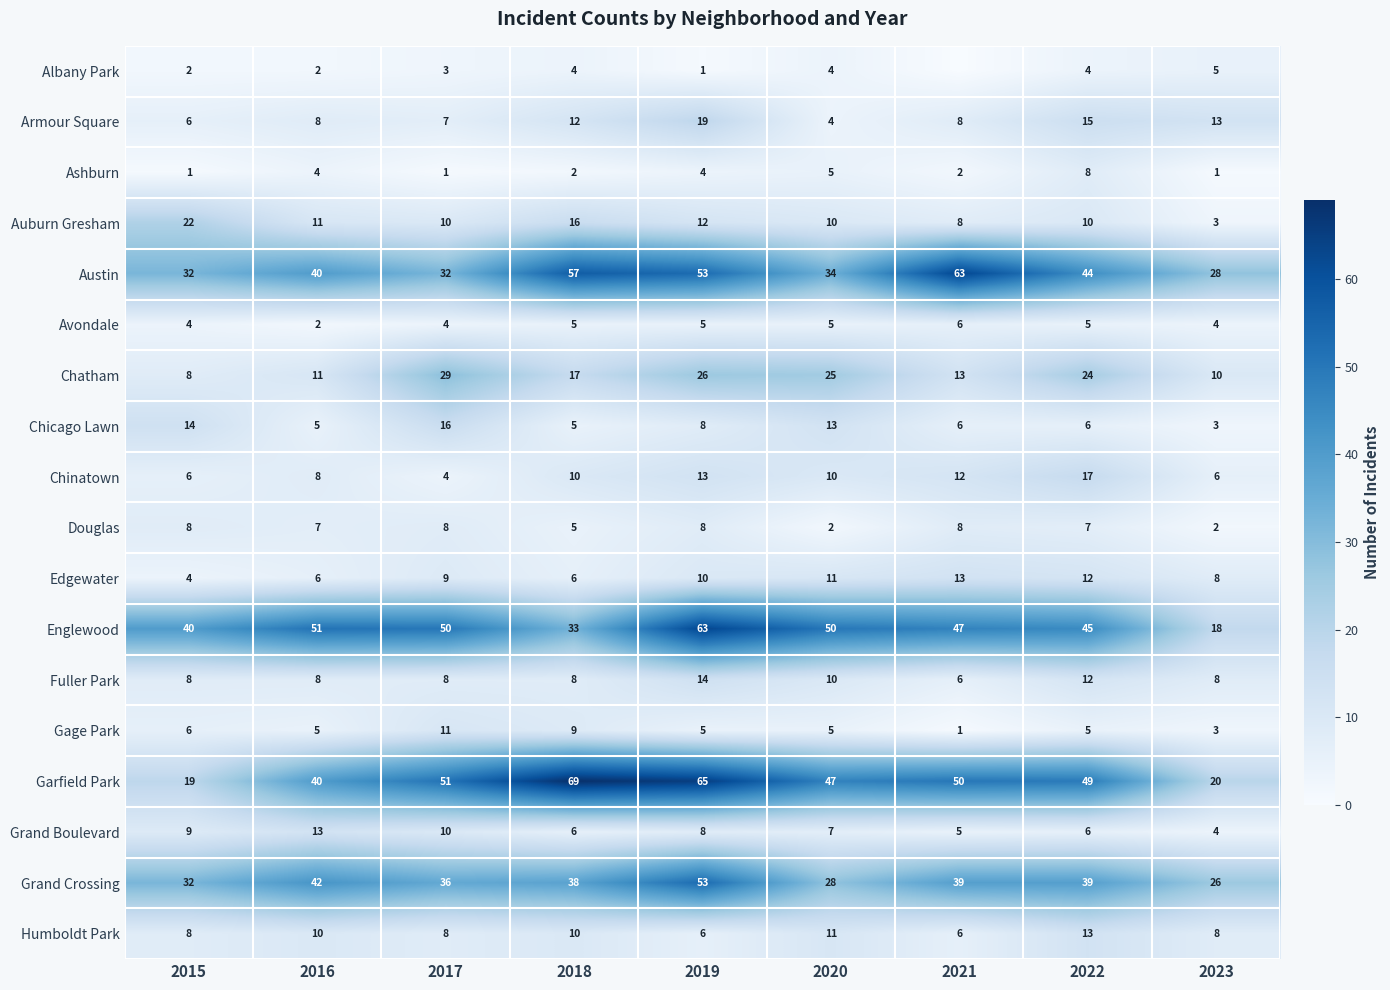

Is it true that Gage Park equals 6 at 2015?

True